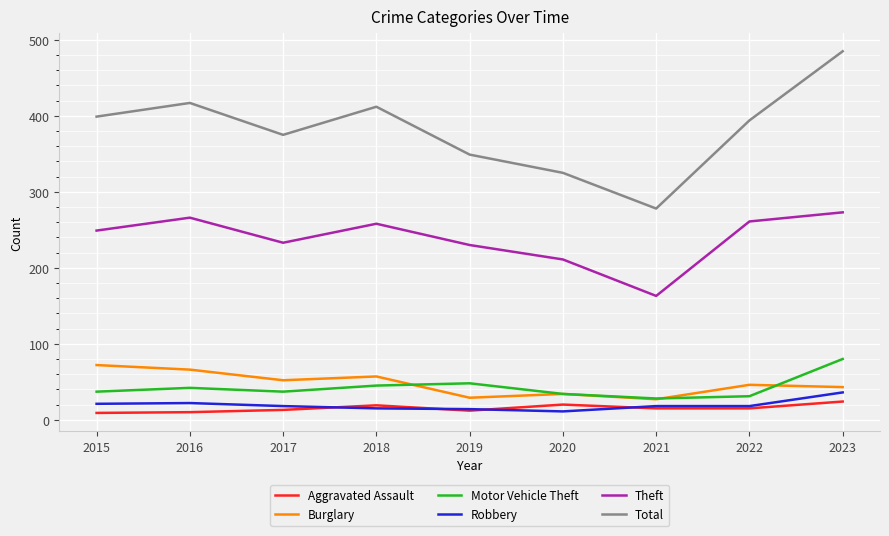

The Motor Vehicle Theft series shows 84 at 2019. True or false?

False